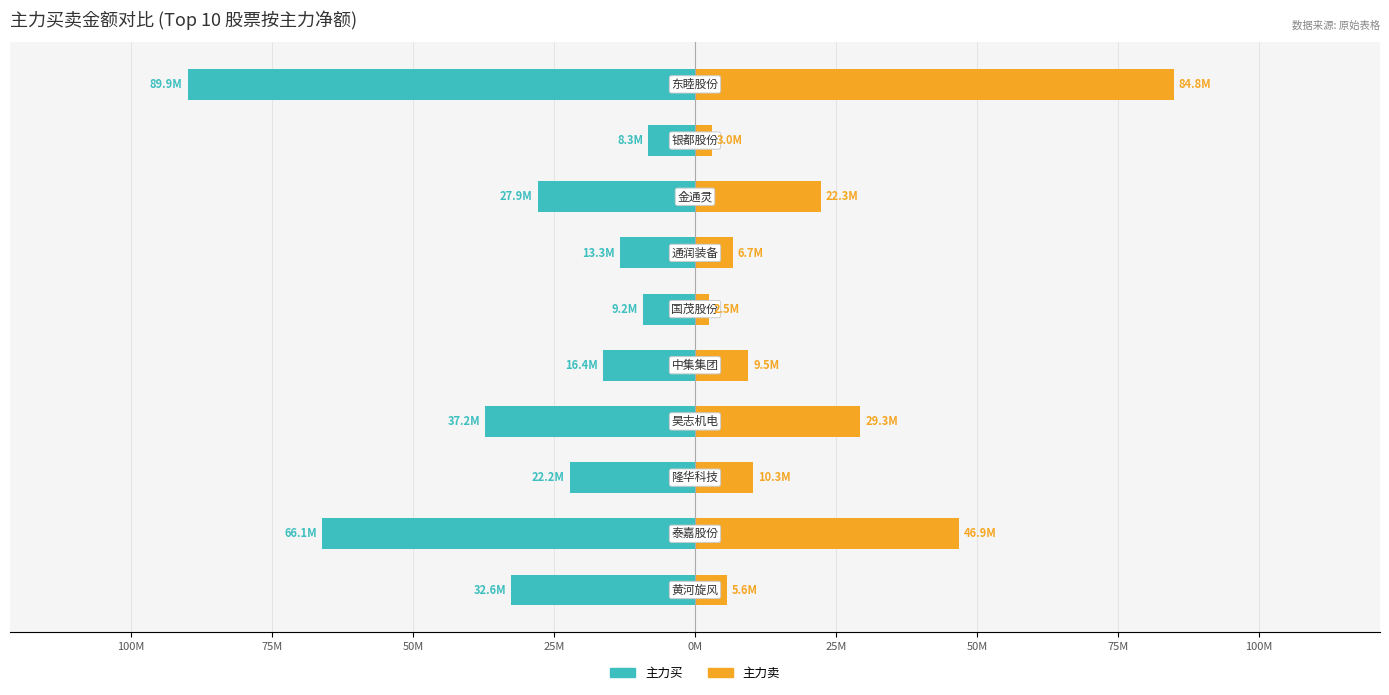

What is the lowest value of the 主力买 series?

-89947656